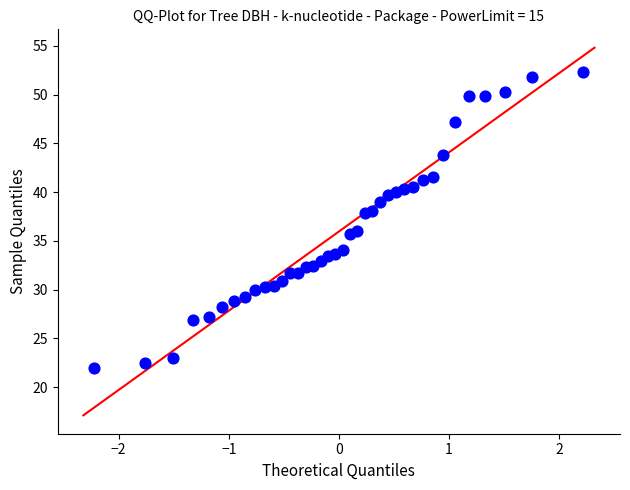

What is the range of X values (max minus min)?

4.4